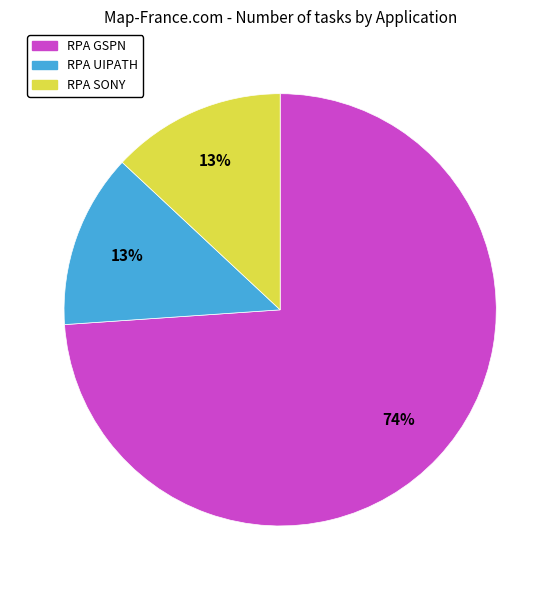

True or false: RPA SONY accounts for 13% of the total.

True